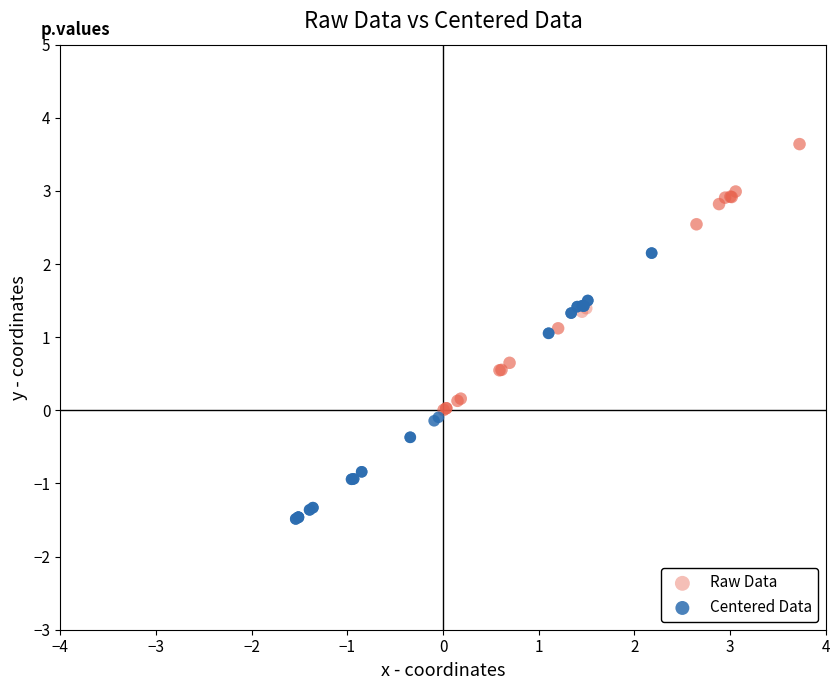

Which series reaches the maximum Y coordinate?

Raw Data